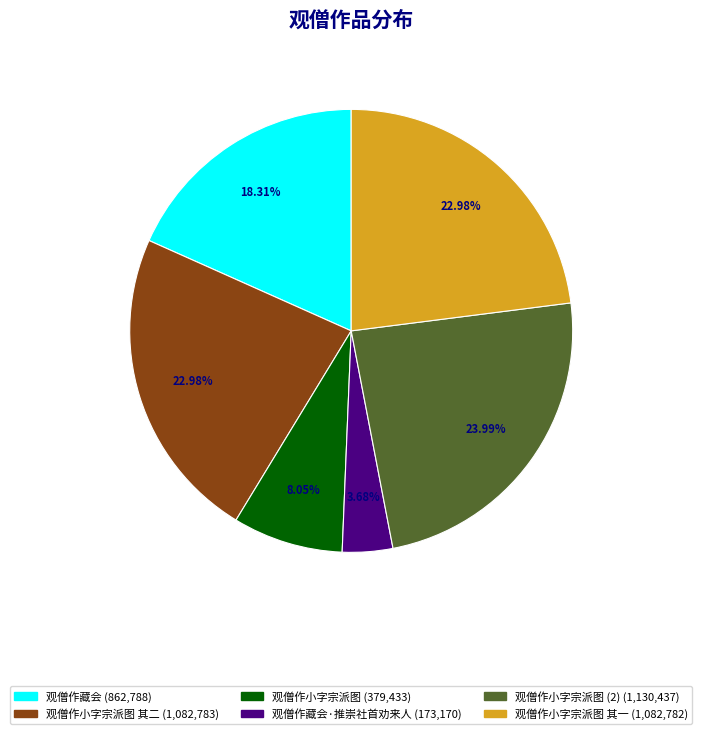

Is there a majority slice in this chart?

No